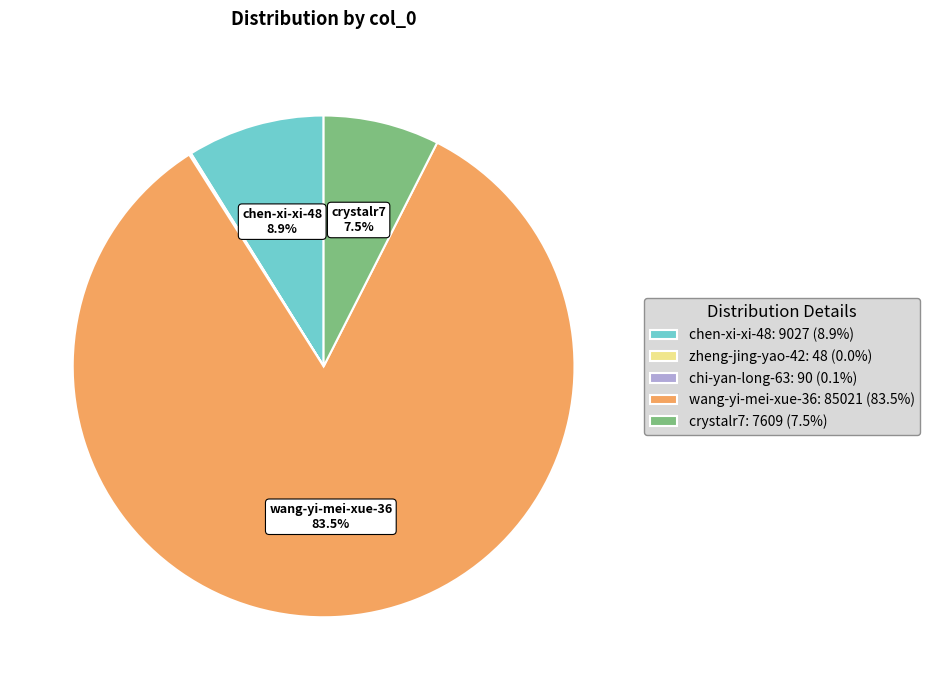

Is there any slice that represents more than half of the pie?

Yes